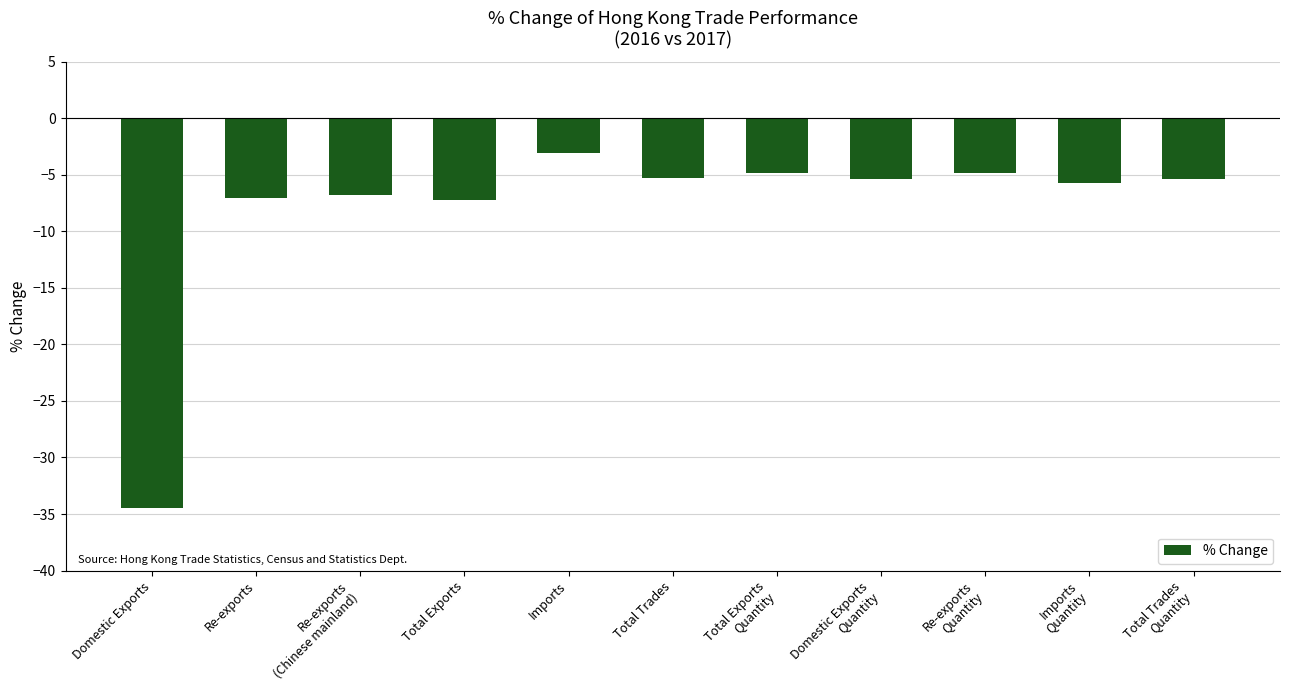

The value at Total Trades is -2.3. True or false?

False